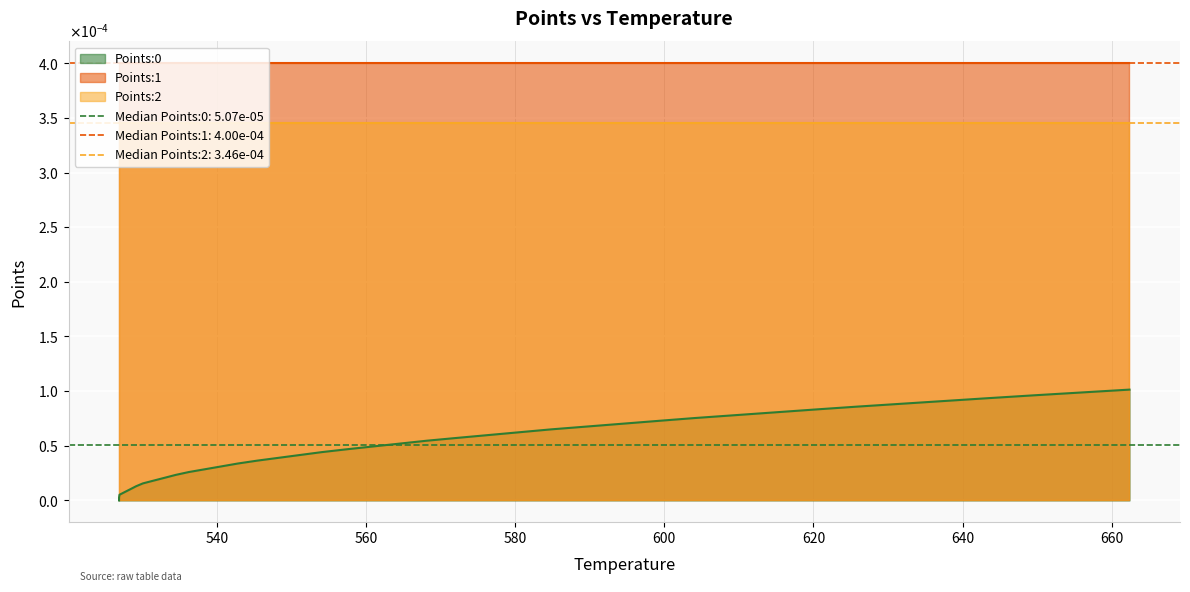

True or false: Points:2 and Points:1 intersect in this chart.

False